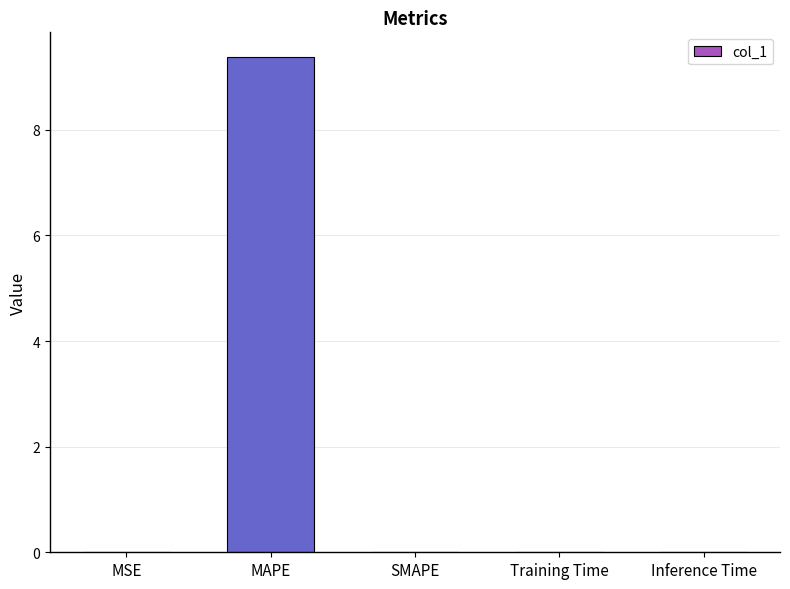

What is the maximum value shown in the chart?

9.4